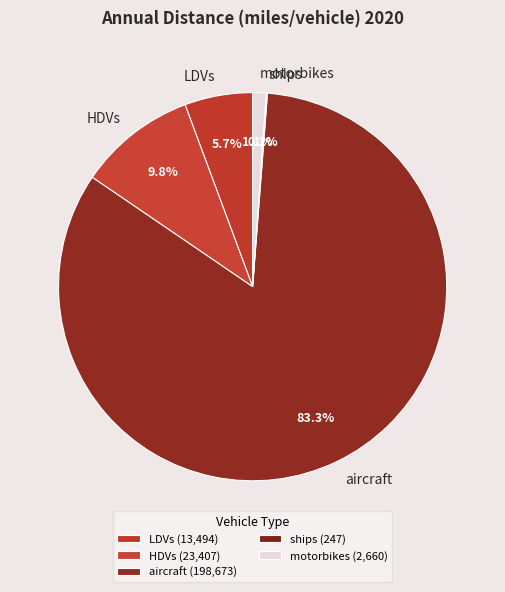

Is LDVs the majority of the pie?

No